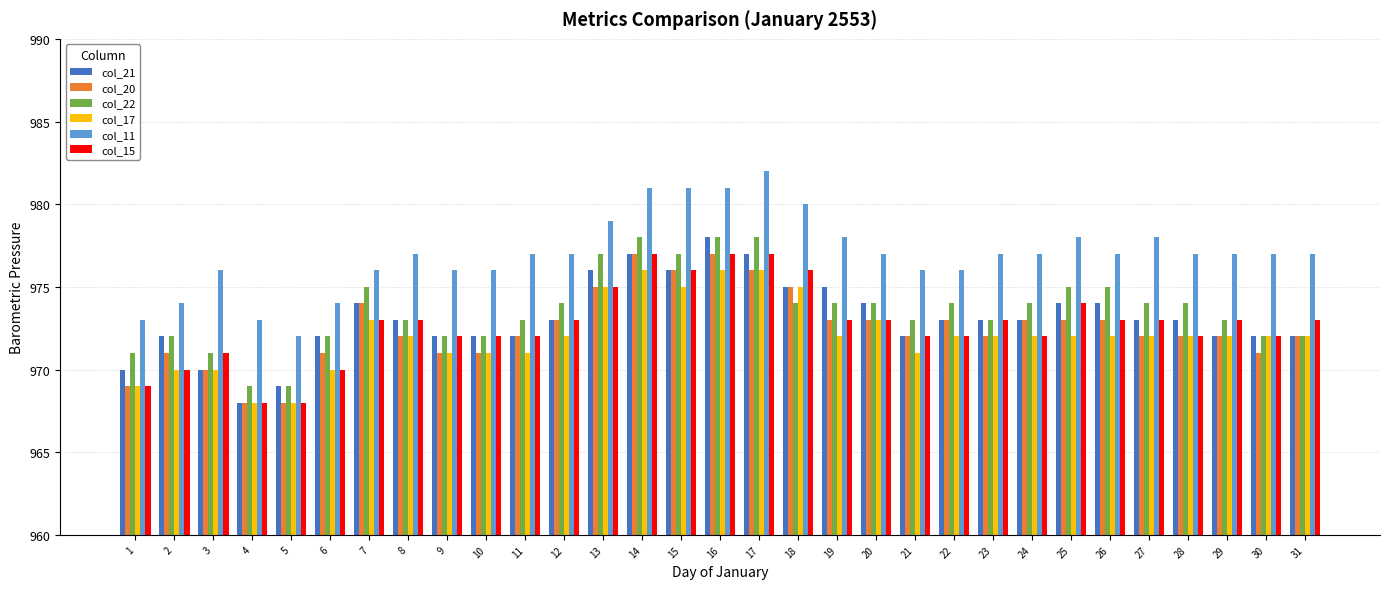

The value of col_11 at 18 is 201. True or false?

False